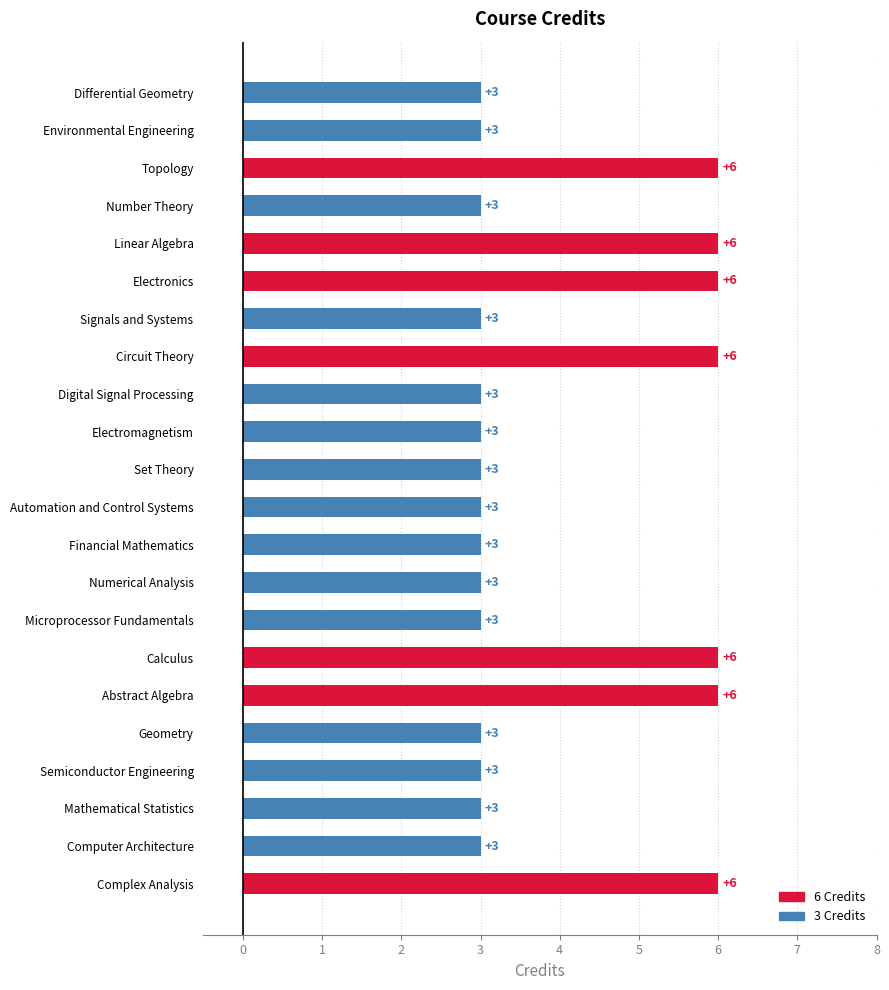

How many data points are above 3?

7